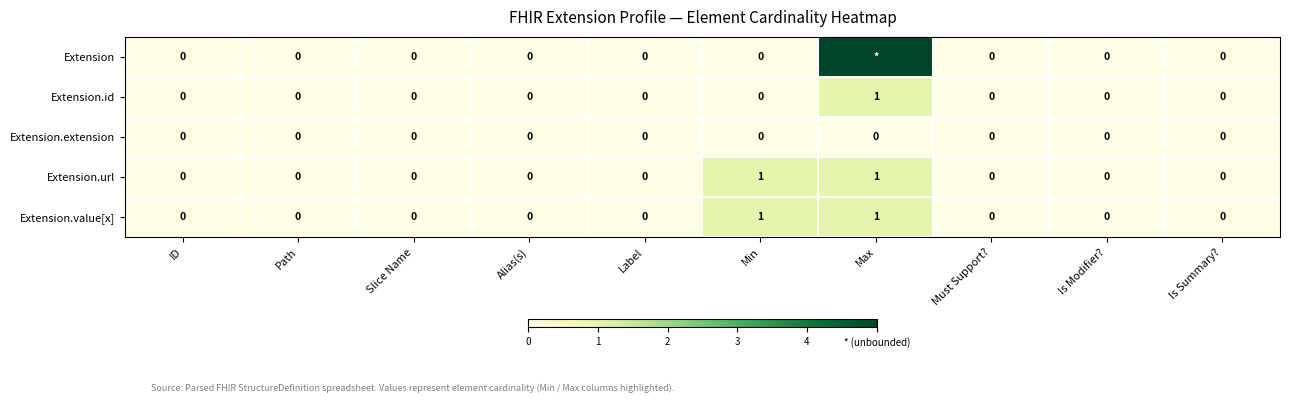

True or false: Extension.url has a value of 1 at Alias(s).

False